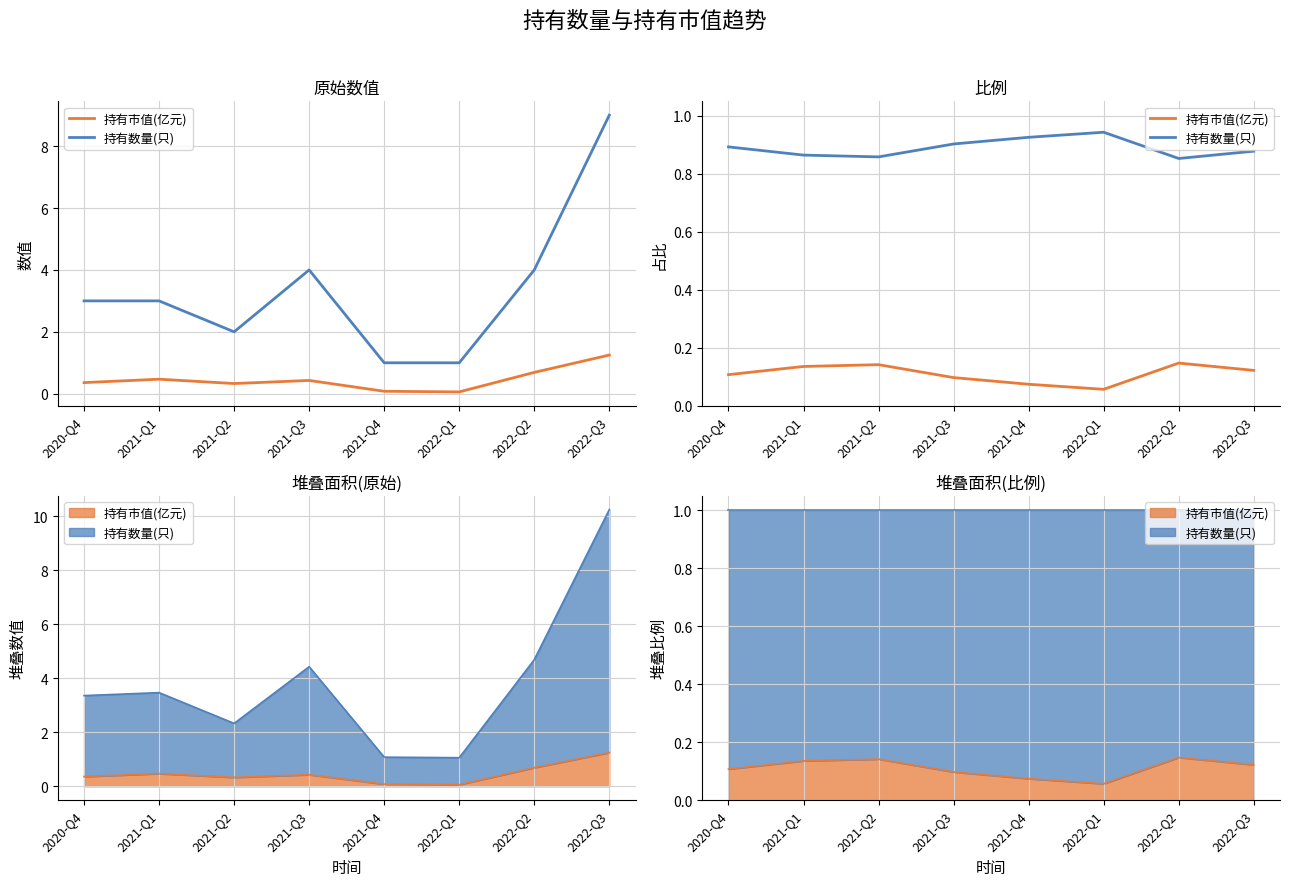

The value of 持有市值(亿元) at 2021-Q2 is 0.1. True or false?

True